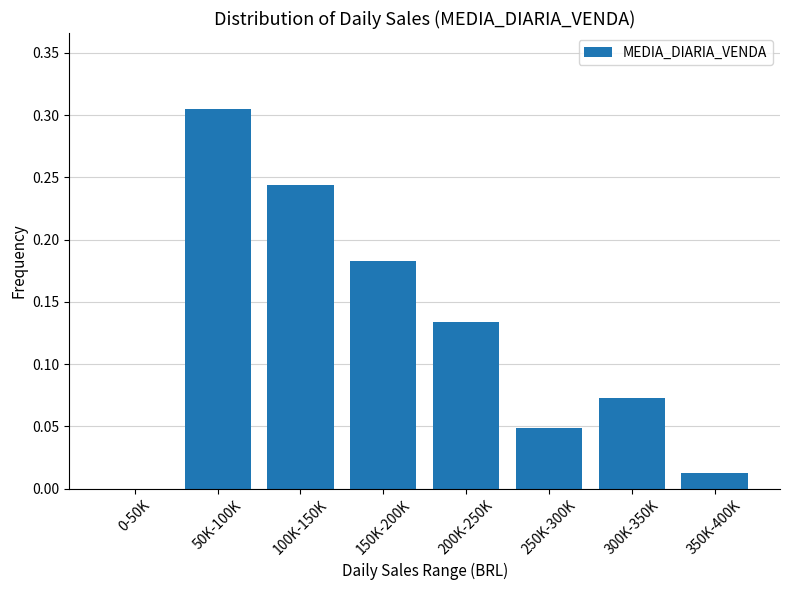

What is the sum of all values?

1.0